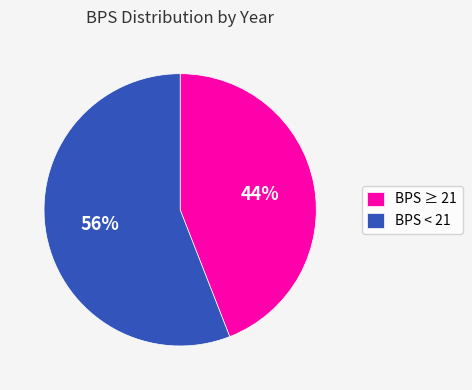

Combined, do BPS < 21 and BPS ≥ 21 account for over 50%?

Yes